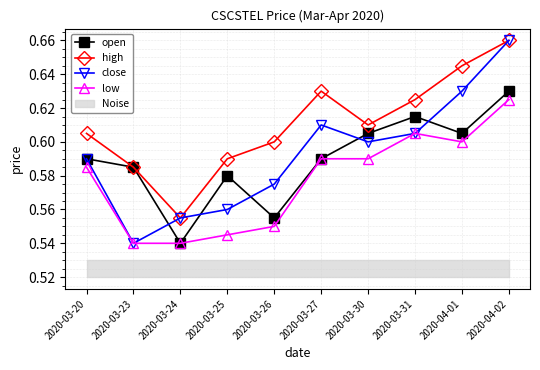

How many interior local peaks does the close series have?

1